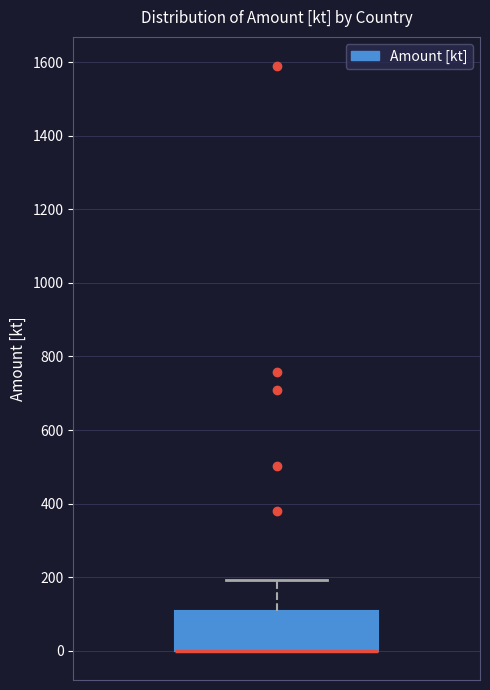

Where is the upper edge of the box on the y-axis? The values are not printed on the chart, so give them approximately, as read against the axis.

100